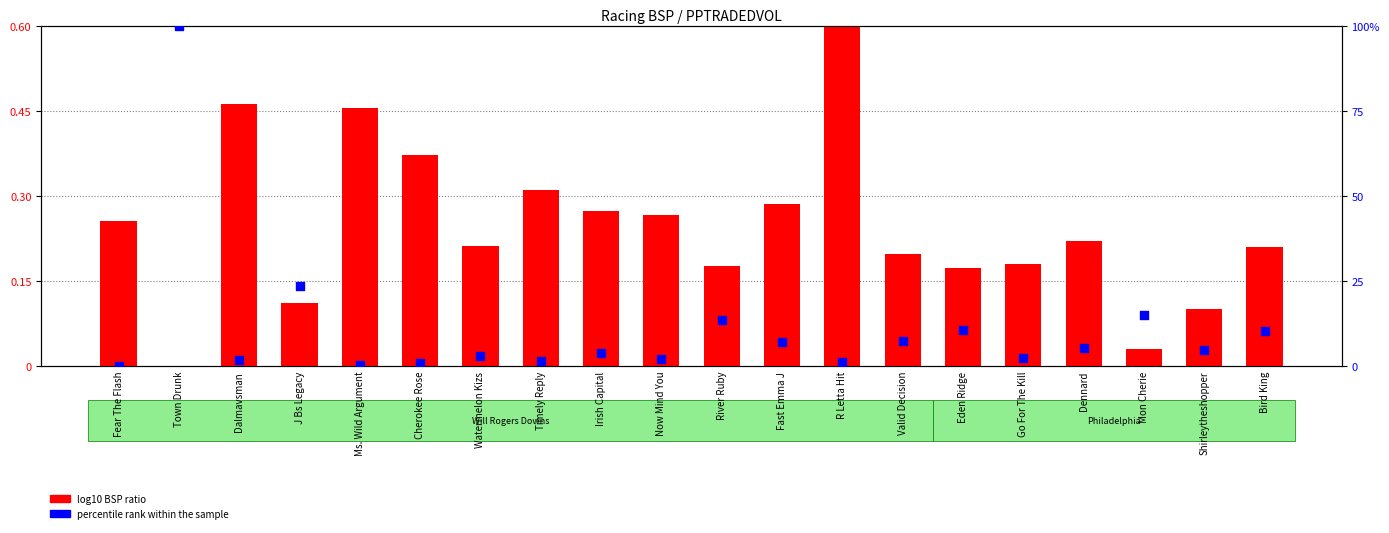

What is the total value across all series at Town Drunk?

1.0